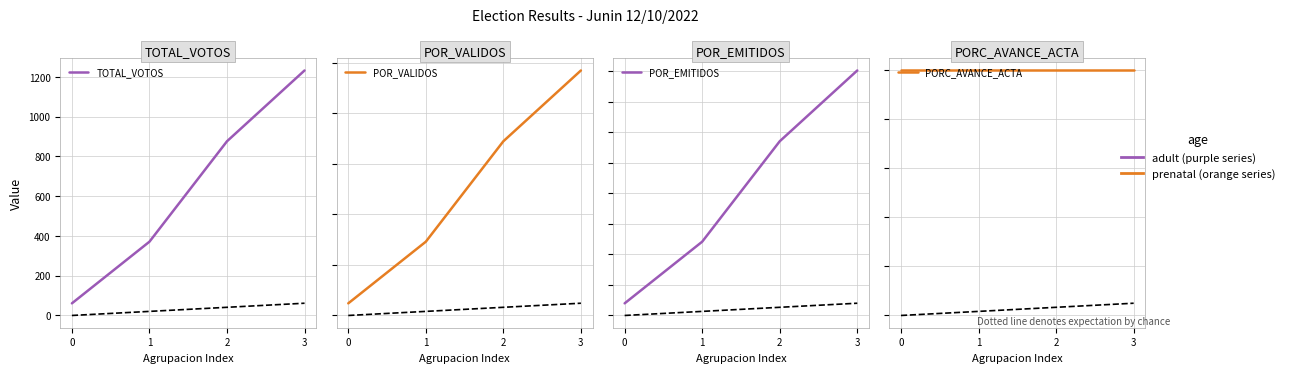

Is the value of TOTAL_VOTOS at 1 greater than the value of POR_VALIDOS at 3?

Yes